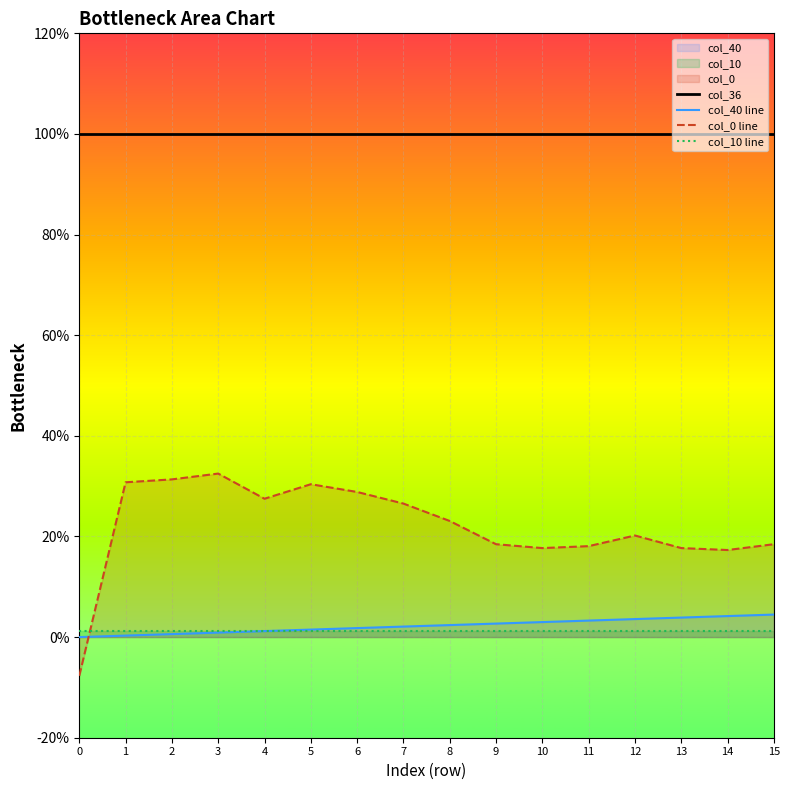

The value of col_40 line at 3 is 0.9. True or false?

True